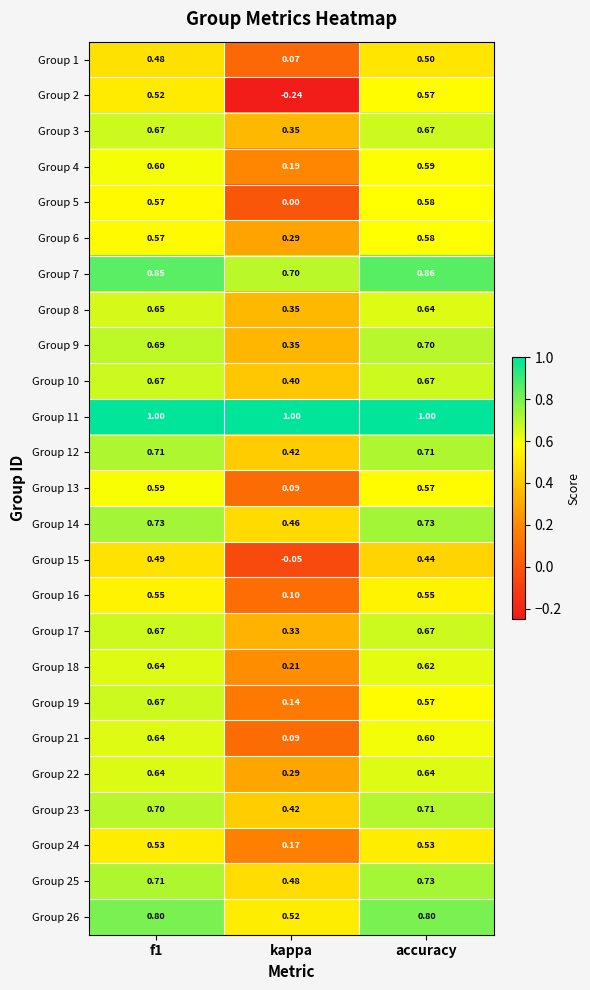

What is the difference between the highest and lowest values at f1?

0.5